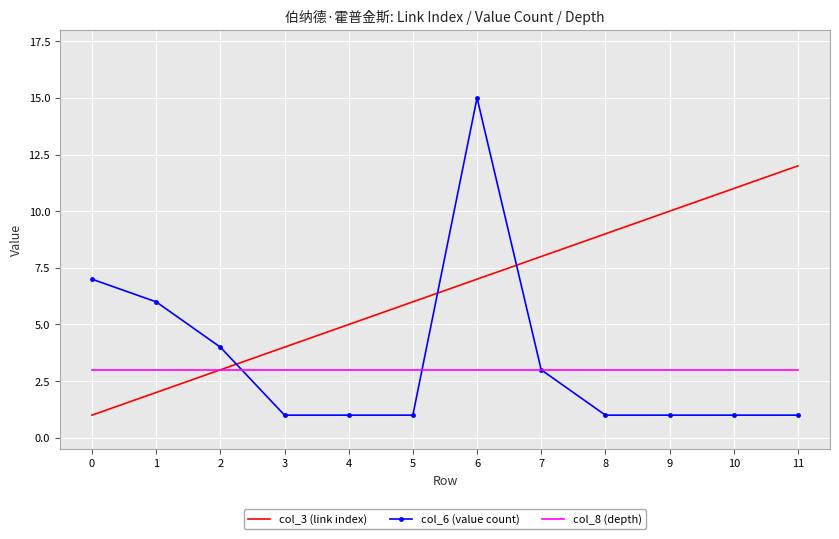

What is the total value across all series at 5?

10